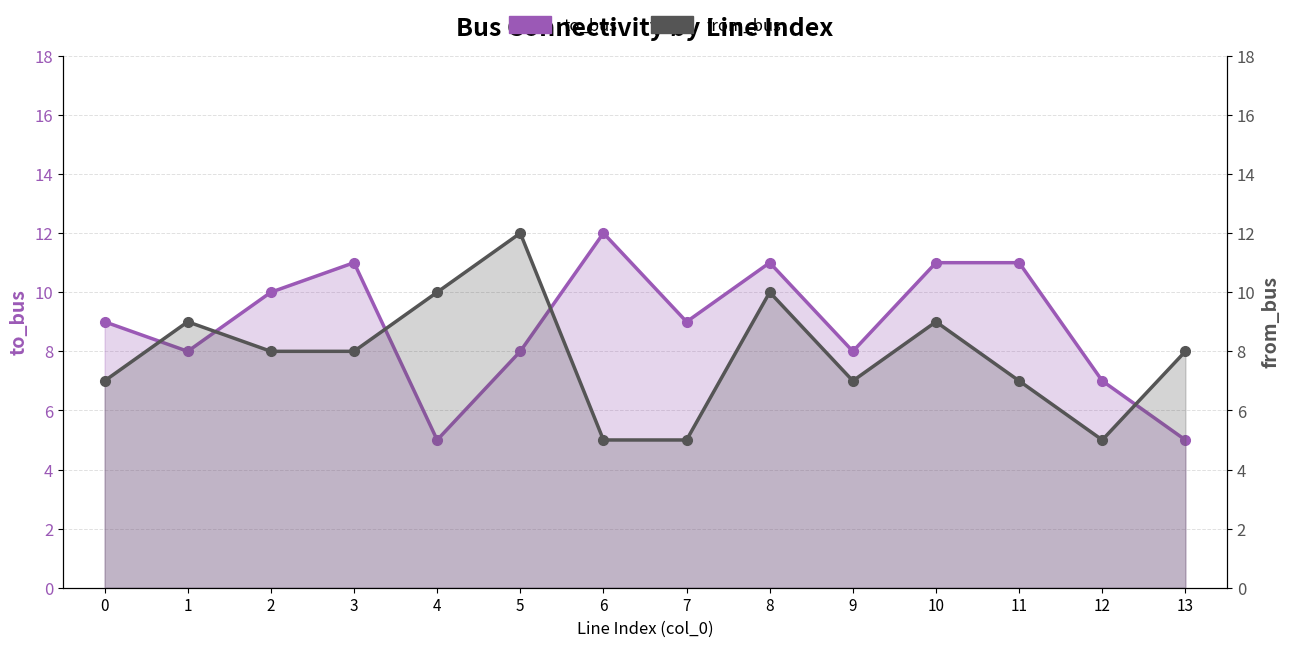

What are all the series names shown in the legend?

to_bus, from_bus